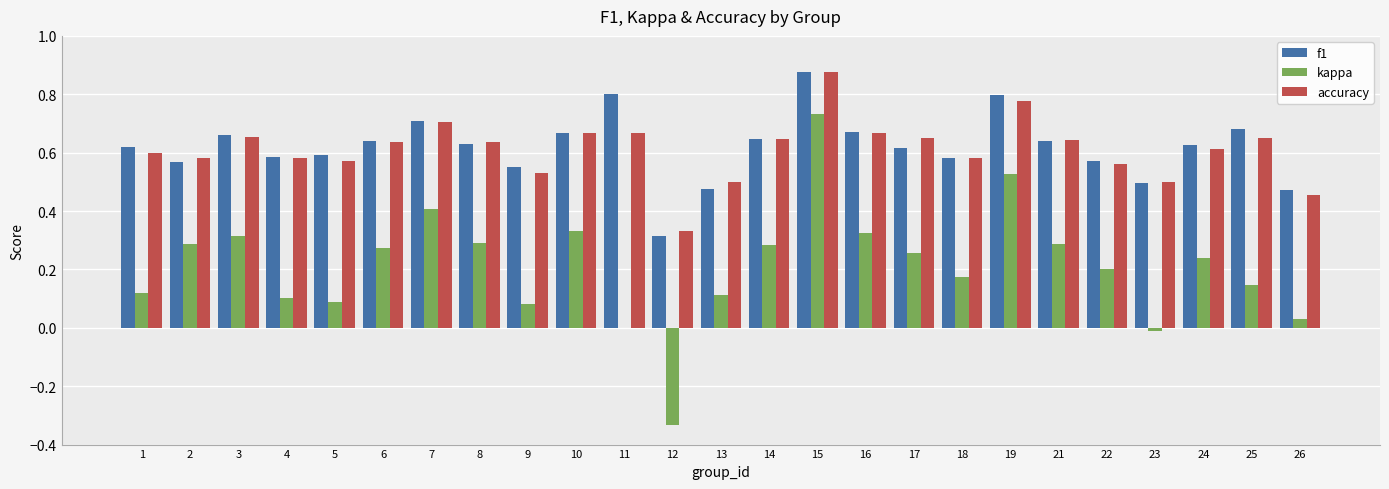

At which category is the sum across all series the highest?

15